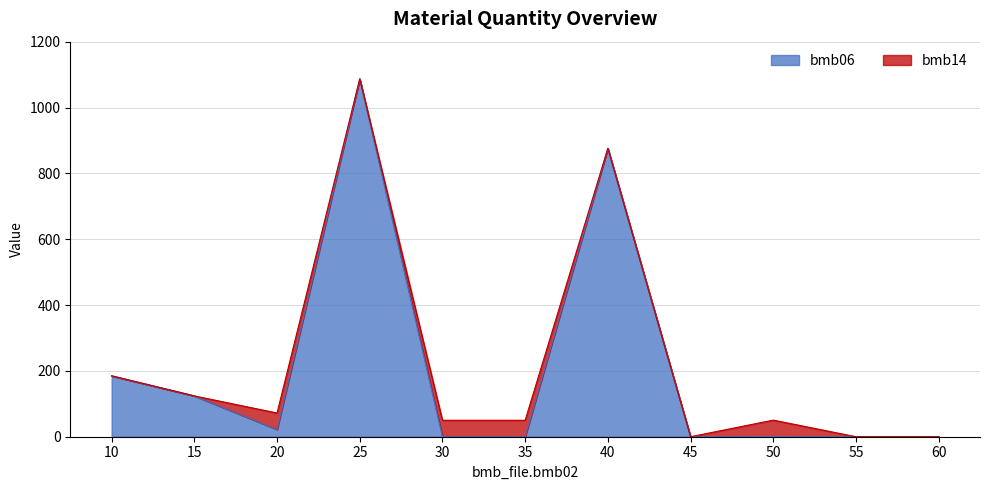

What is the difference between the second highest and minimum values?

876.0